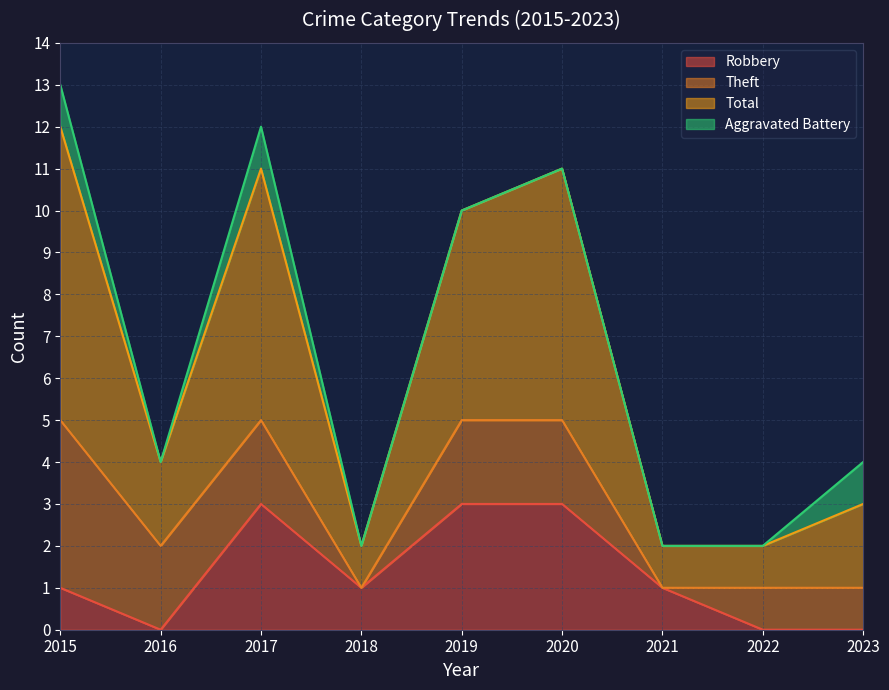

True or false: Robbery has a value of 1 at 2022.

False